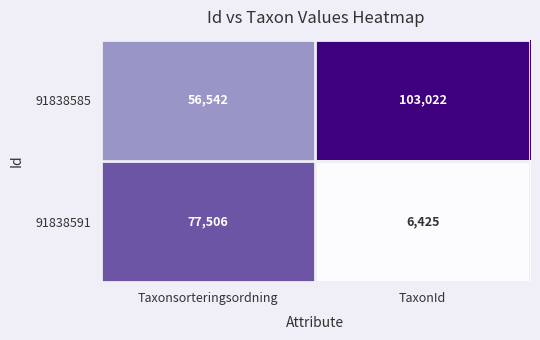

Rank the series by their average value, from lowest to highest.

91838591, 91838585